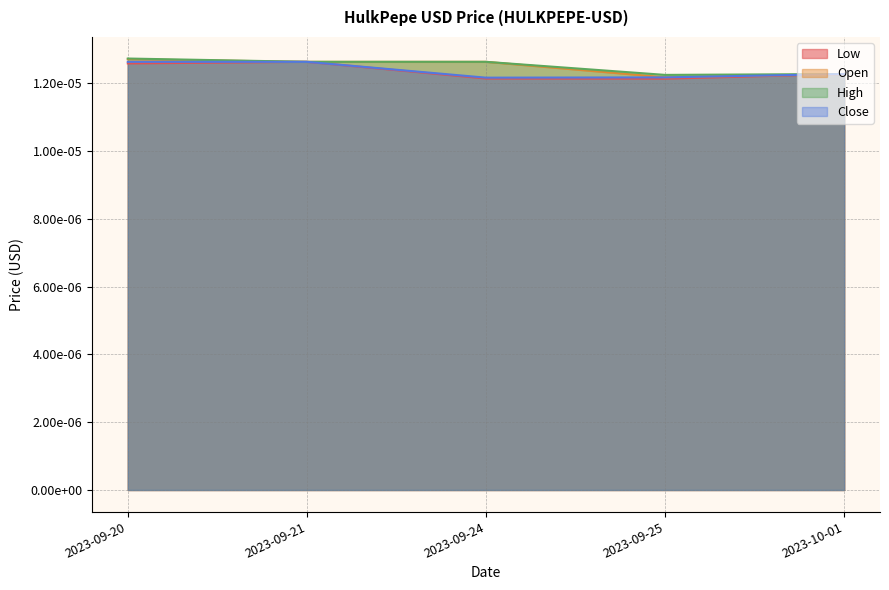

List the labels in order of Close value, largest first.

2023-09-20, 2023-09-21, 2023-10-01, 2023-09-25, 2023-09-24